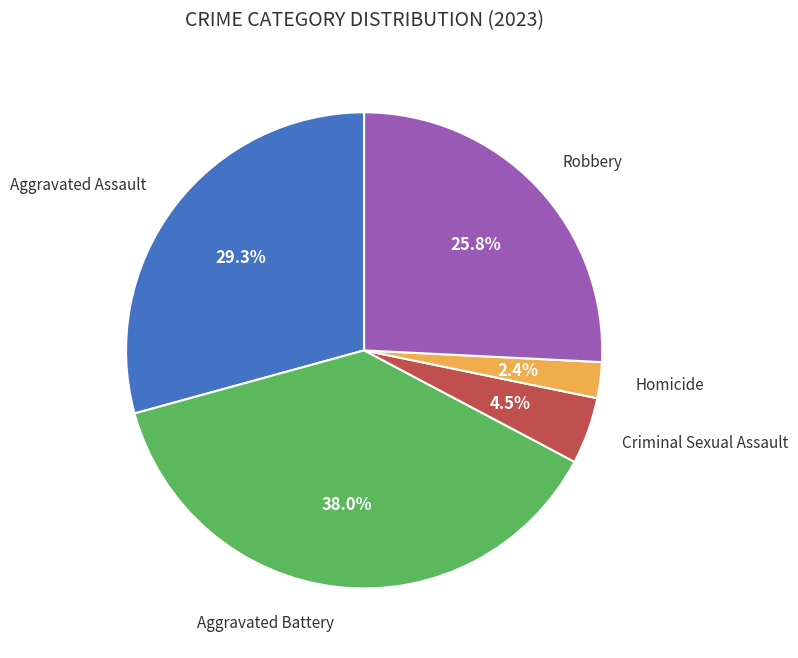

Does any single category account for the majority?

No